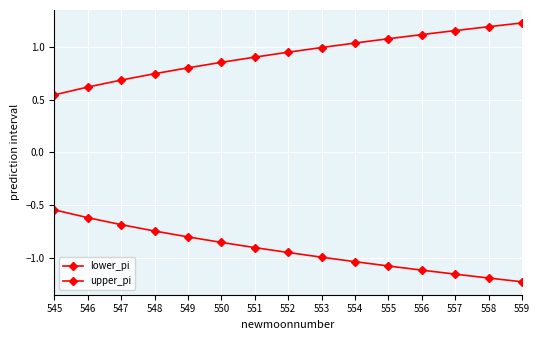

Is this an area chart (filled region under the line)?

No